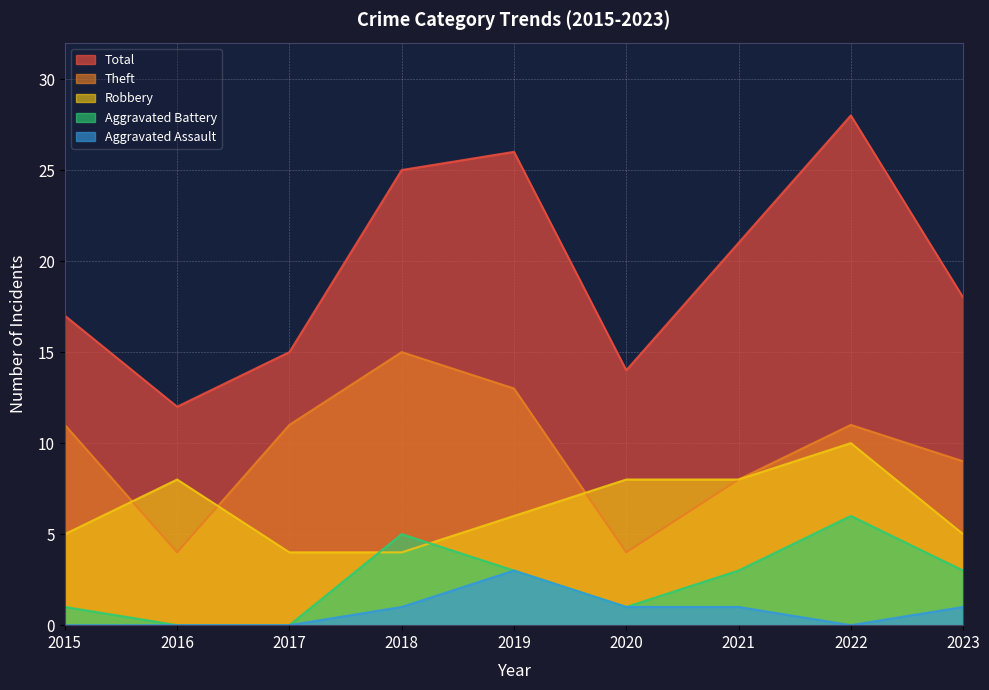

How many lines are shown in the chart?

5